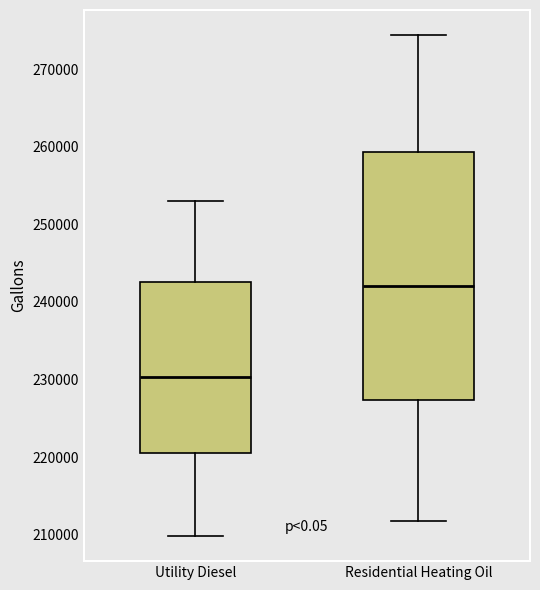

Reading left to right, transcribe this box plot: for each box, give where its median line is, the range the box spans, and where its two whiskers end, as read against the y-axis. The values are not printed on the chart, so give them approximately, as read against the axis.

Utility Diesel: median 230000, box 220000 to 243000, whiskers 210000 to 253000
Residential Heating Oil: median 242000, box 227000 to 259000, whiskers 212000 to 274000